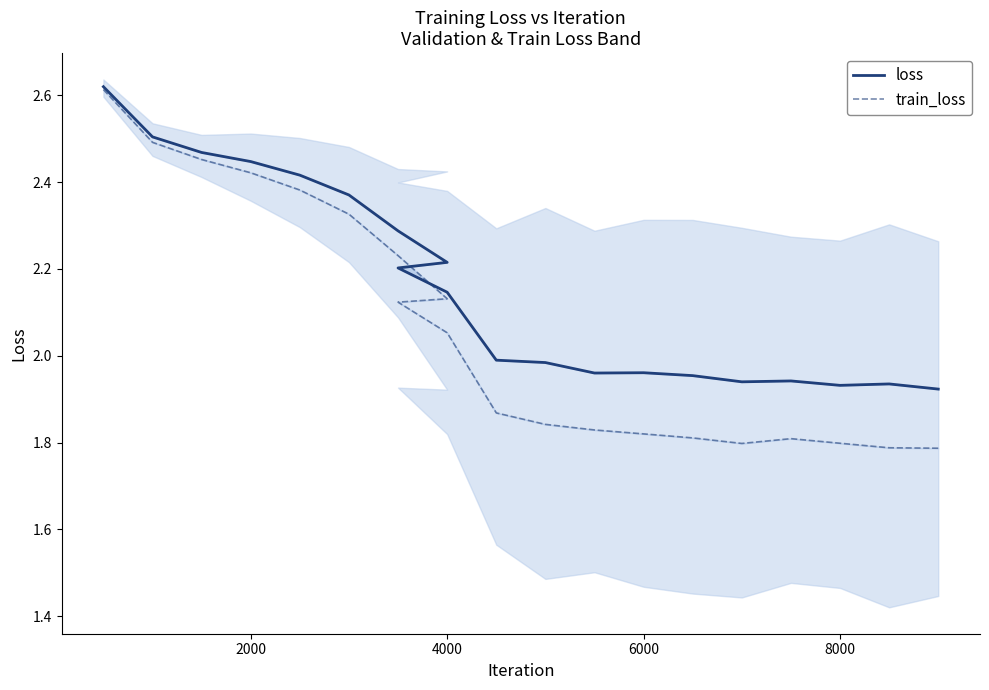

Which series has the widest spread of values?

train_loss